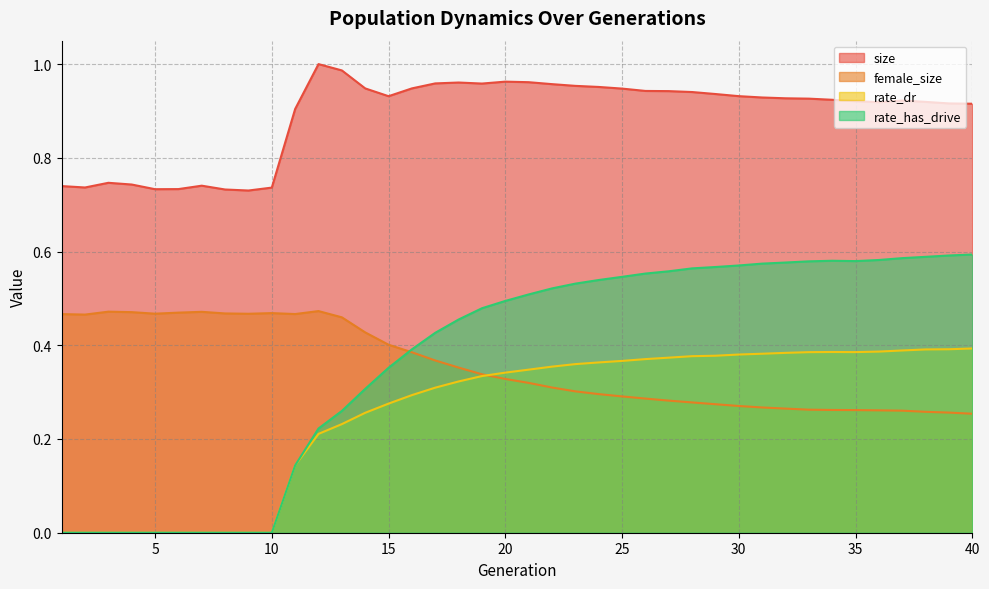

What is the sum of the female_size values at 16 and 24?

0.7